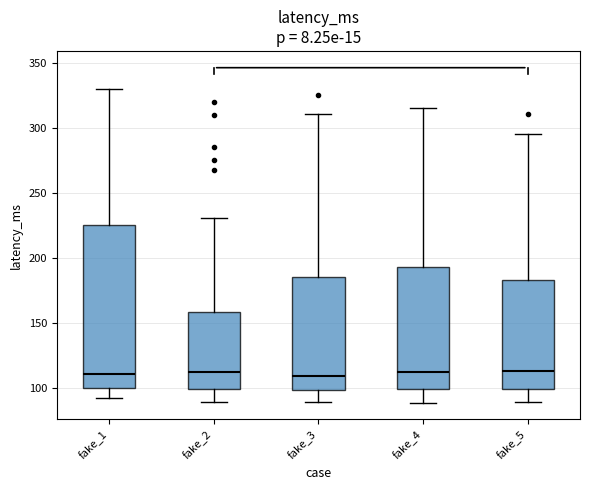

Reading left to right, read every box against the y-axis: the position of its median line, the range the box covers, and the ends of its whiskers. The values are not printed on the chart, so give them approximately, as read against the axis.

fake_1: median 110, box 100 to 225, whiskers 90 to 330
fake_2: median 110, box 100 to 160, whiskers 90 to 230
fake_3: median 110, box 100 to 185, whiskers 90 to 310
fake_4: median 110, box 100 to 195, whiskers 90 to 315
fake_5: median 115, box 100 to 185, whiskers 90 to 295